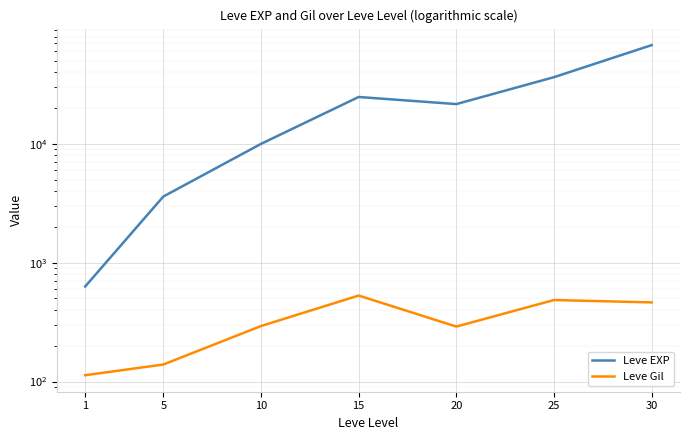

Reading left to right, list all the values displayed in this chart.

Leve EXP: 630	3600	9990	24790	21600	36390	67730
Leve Gil: 113	139	293	529	290	485	463